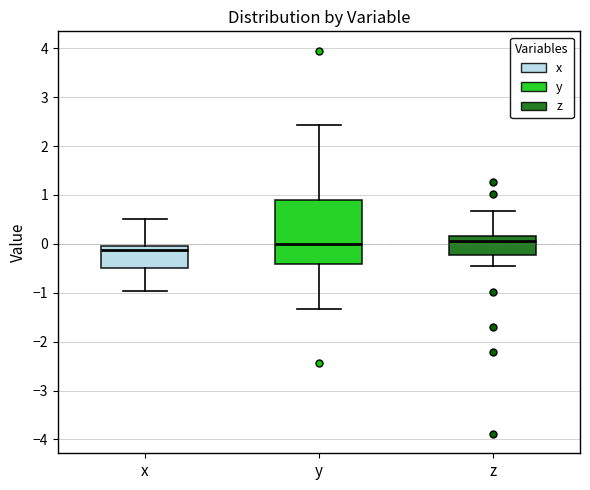

Which box has the lowest median line?

x